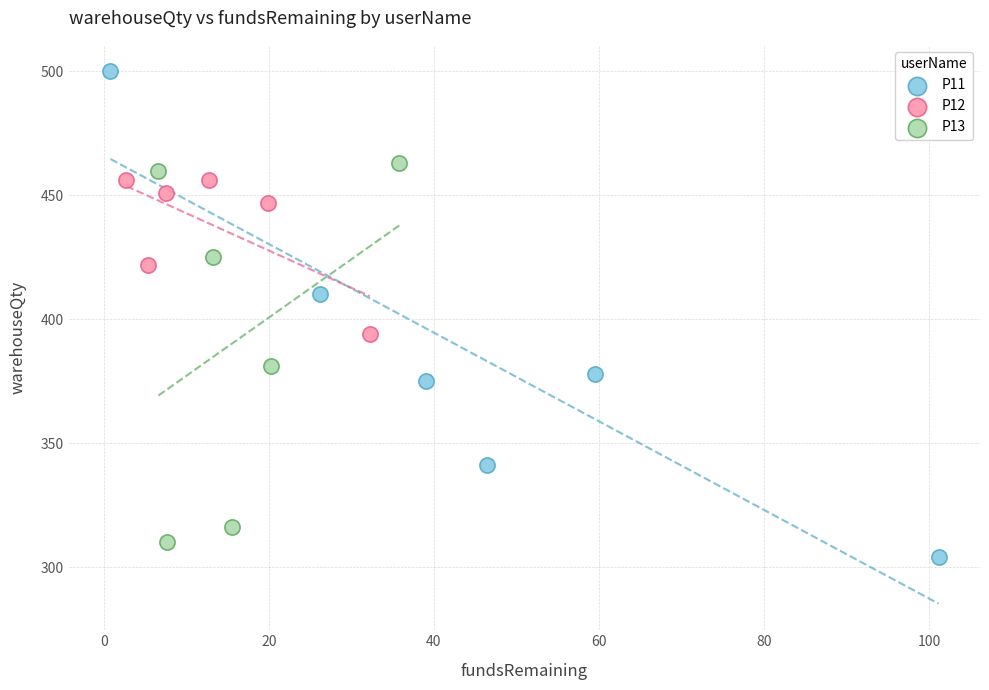

Which series has the widest spread of Y values?

P11